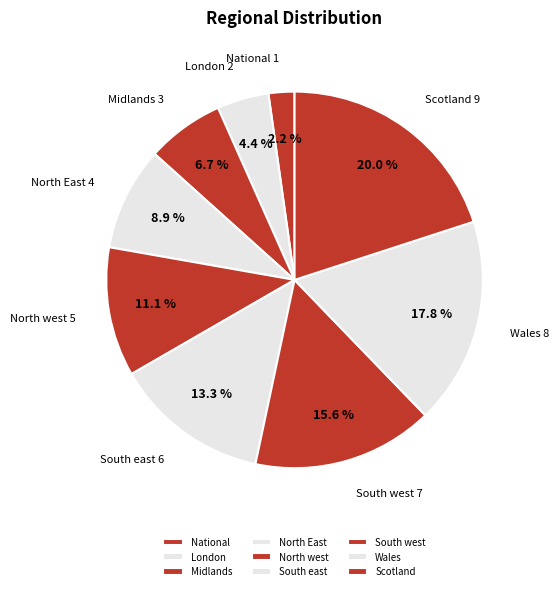

To the nearest percent, what is the combined percentage of North East and South east?

22%